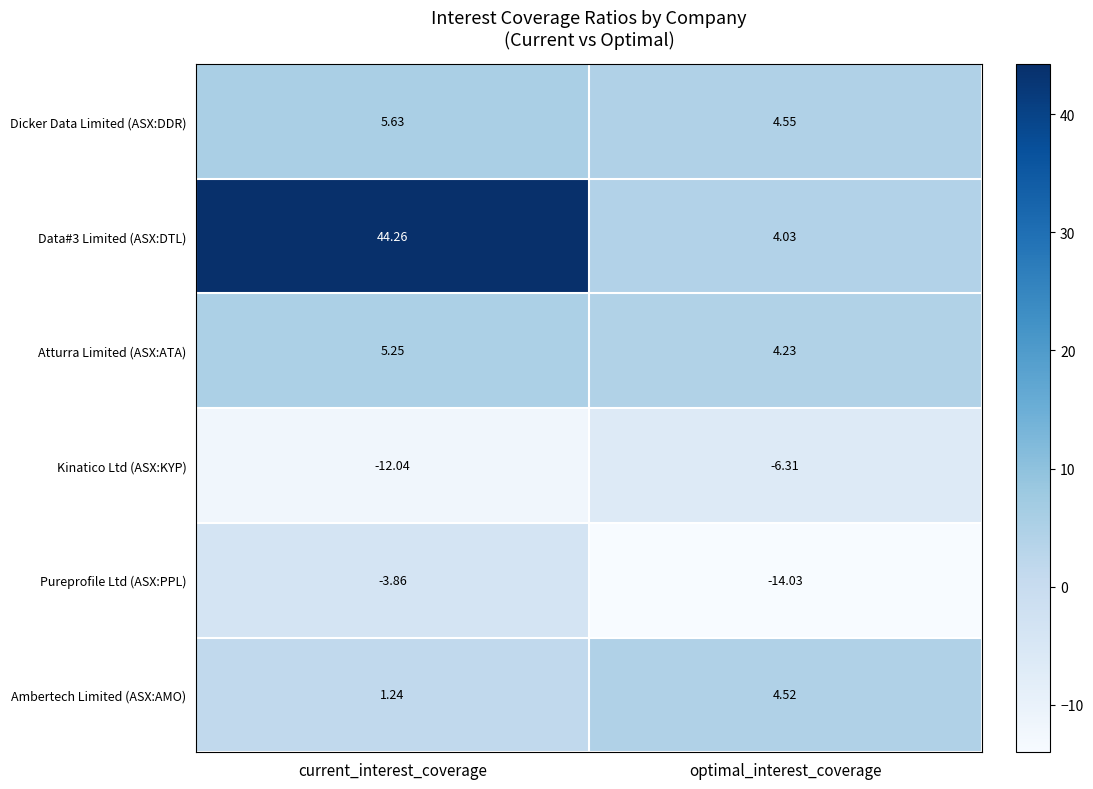

Which series has the largest range (max minus min)?

Data#3 Limited (ASX:DTL)